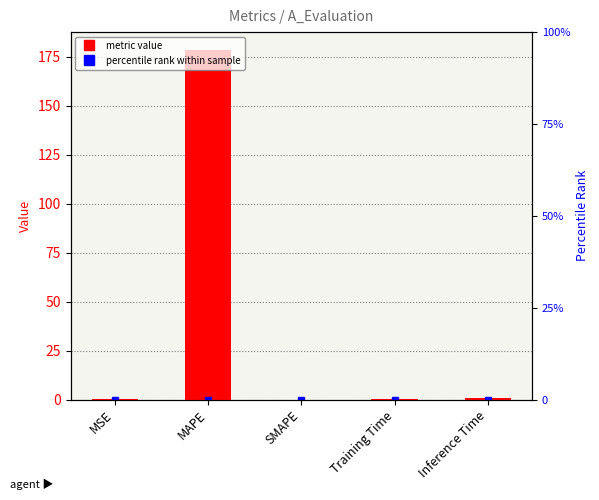

List the labels in order of value, smallest first.

SMAPE, Training Time, MSE, Inference Time, MAPE